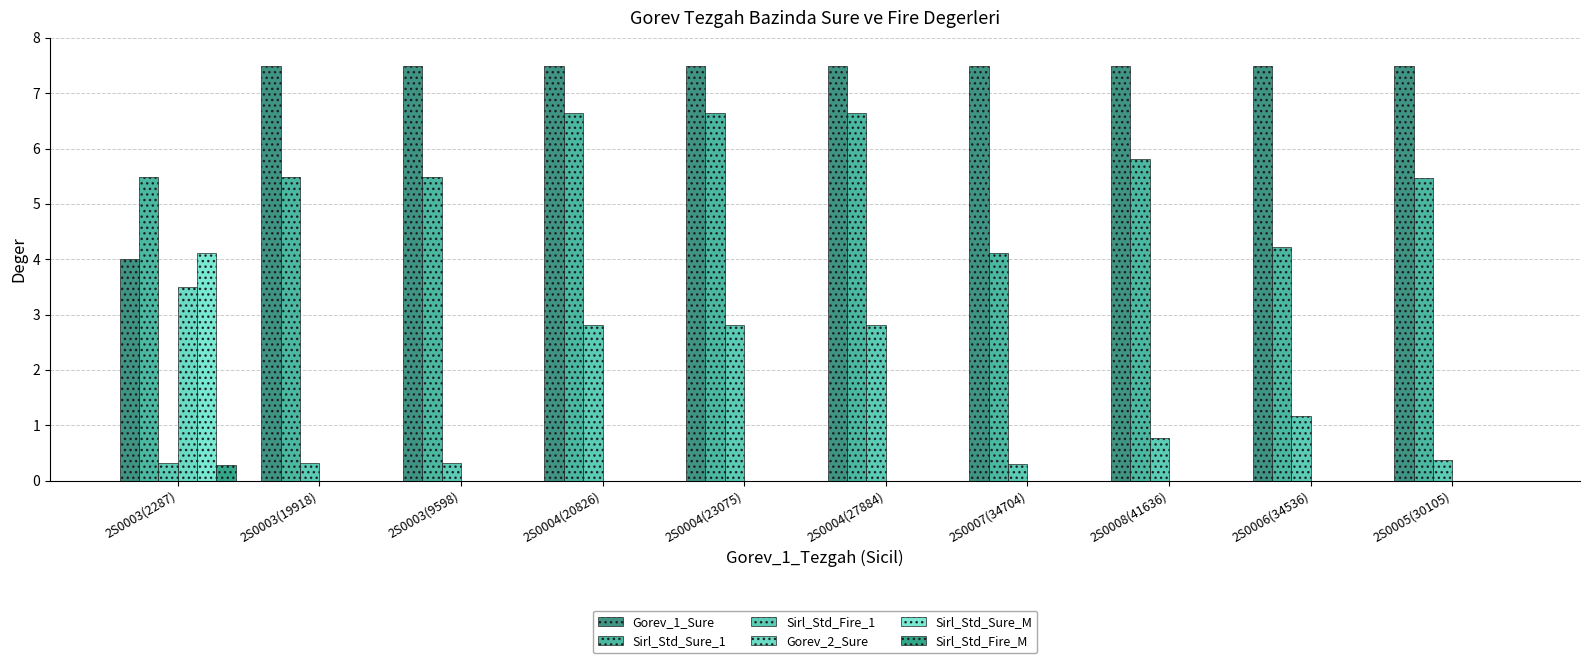

Which category has the lowest value across all series?

2S0003(19918)